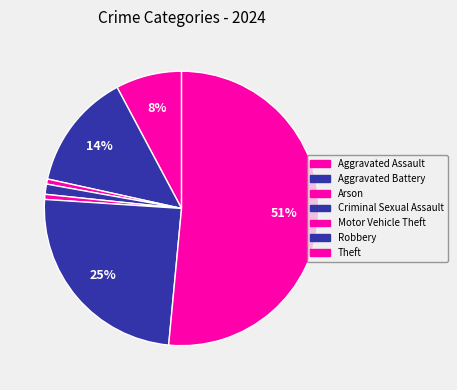

What is the change in value from Criminal Sexual Assault to Motor Vehicle Theft?

-1